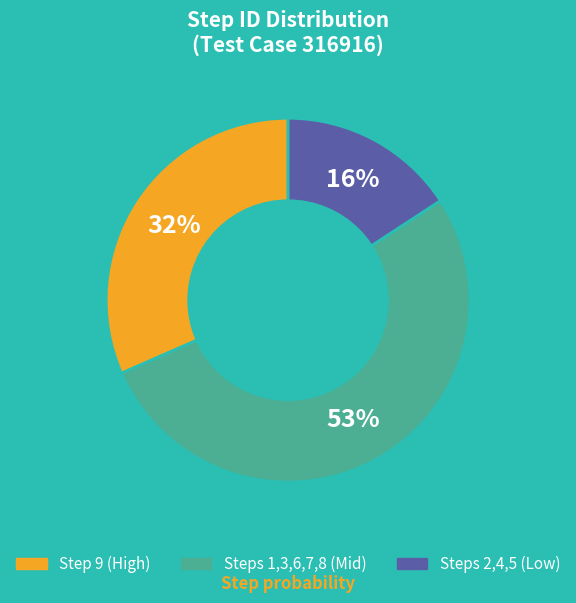

To the nearest percent, what is the average slice percentage?

33%